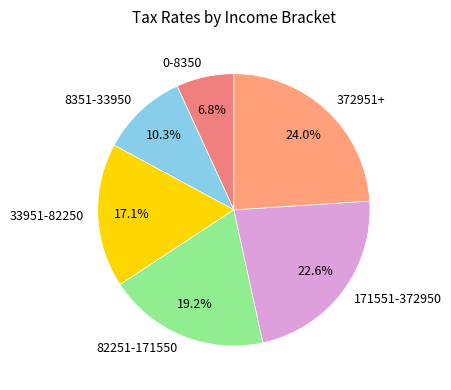

Is the sum of 171551-372950 and 0-8350 greater than half?

No